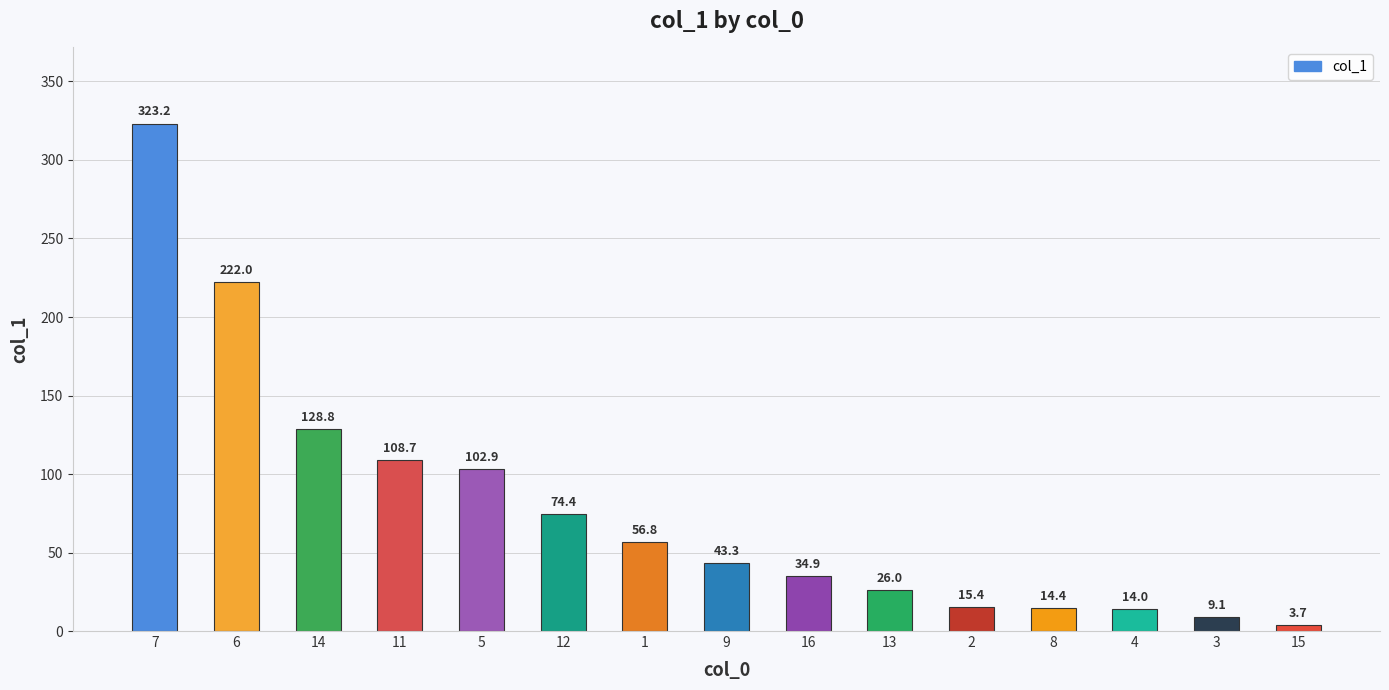

Is it true that the value at 4 is 14.0?

True